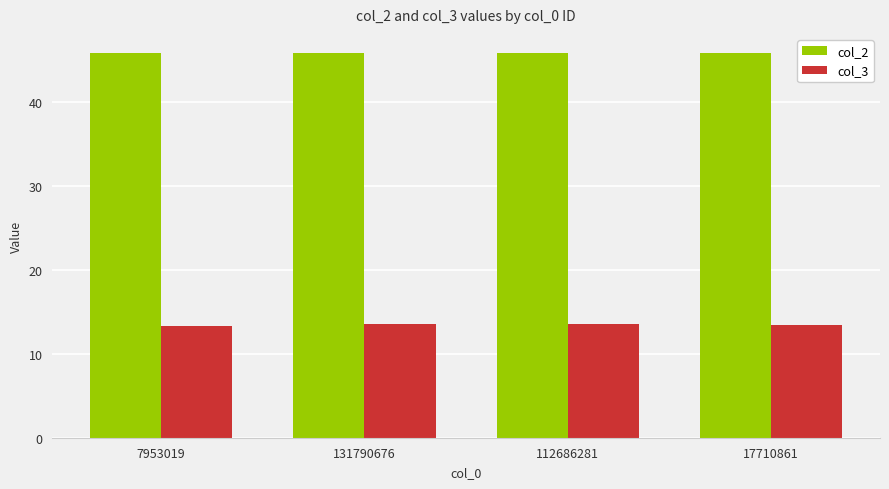

How many series are shown in this chart?

2